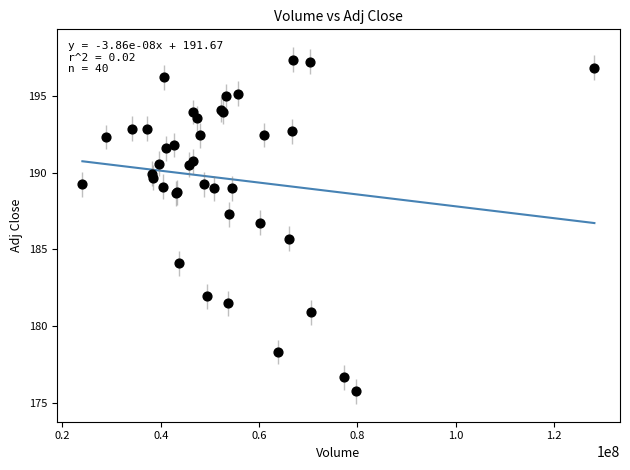

What Y value in the scatter plot is closest to 186?

185.7